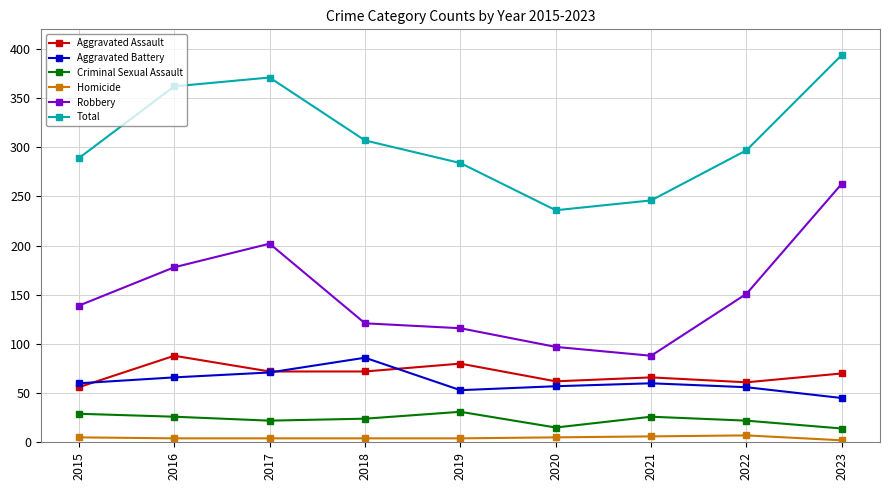

The value of Aggravated Assault at 2015 is 56. True or false?

True